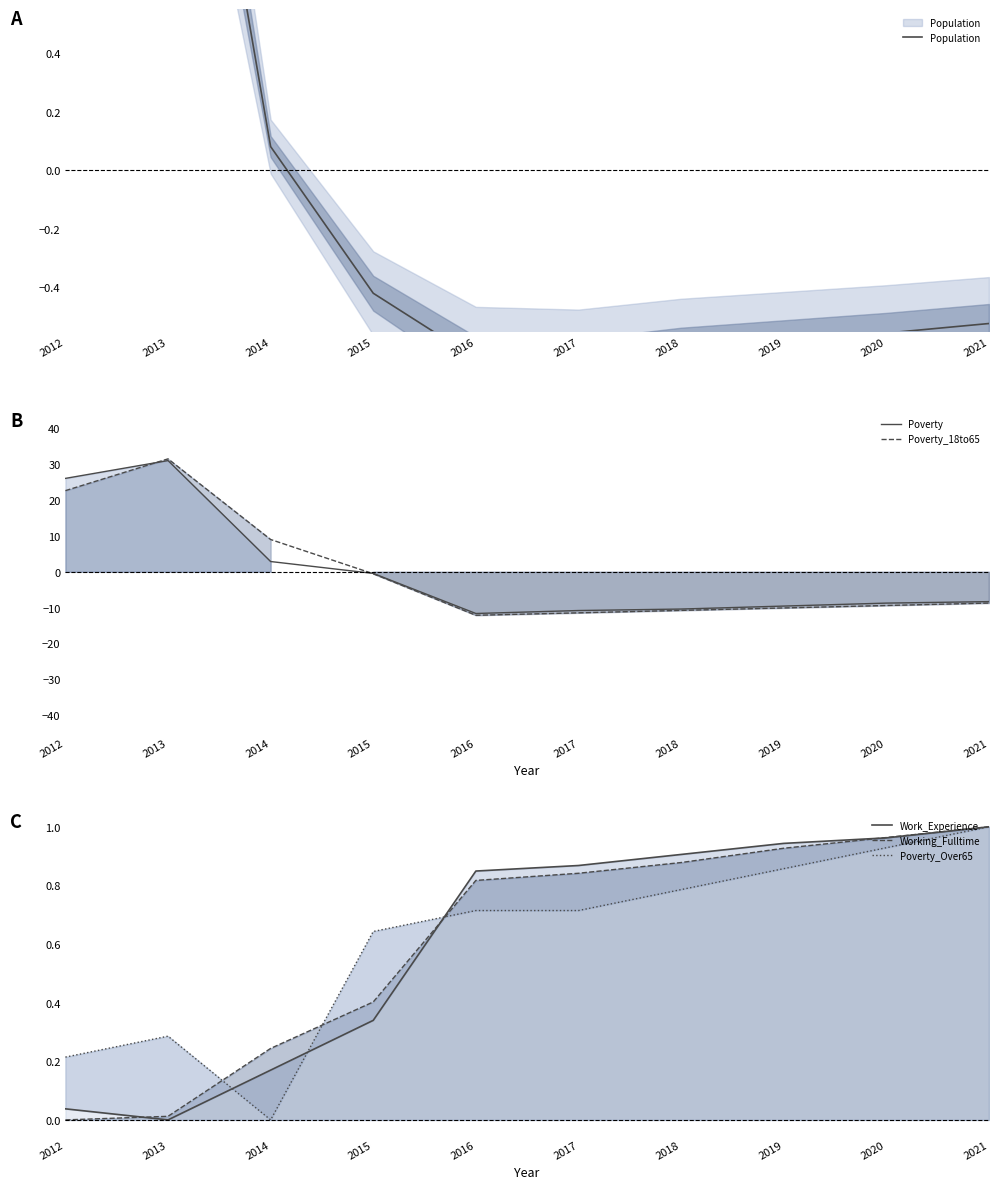

The Poverty_18to65 series shows -0.3 at 2015. True or false?

False